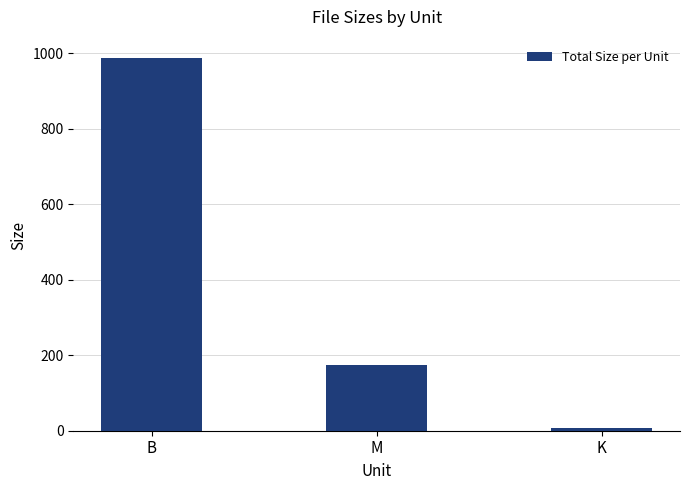

Reading left to right, list all the values displayed in this chart.

B=986.0	M=174.4	K=8.4